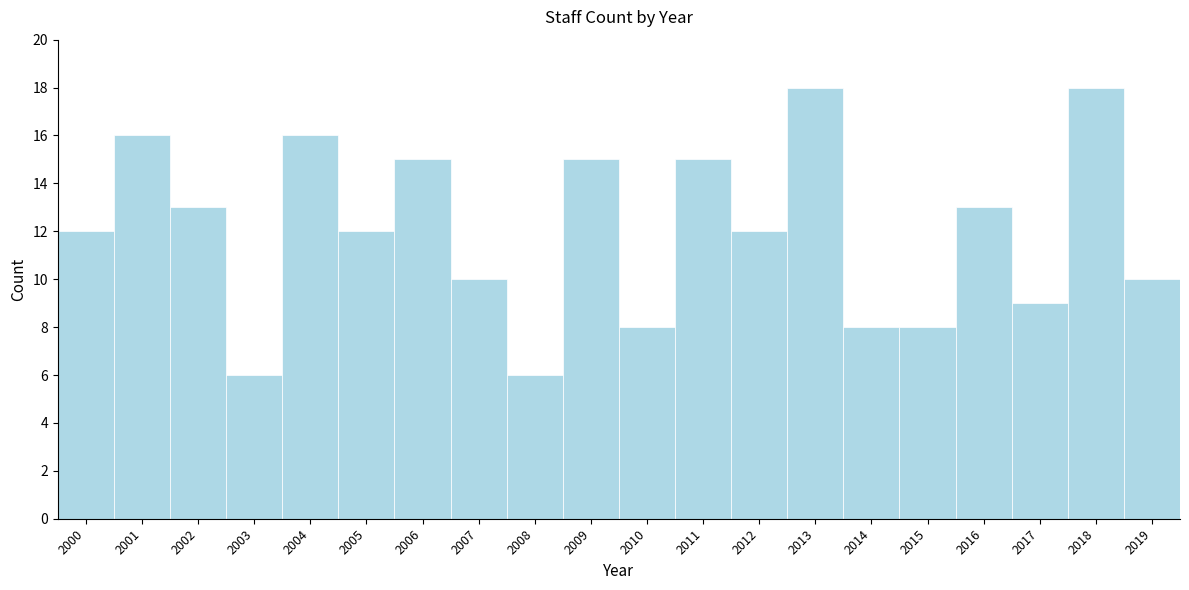

How tall is the bar that spans 2010.5 to 2011.5 on the x-axis? The values are not printed on the chart, so give them approximately, as read against the axis.

15